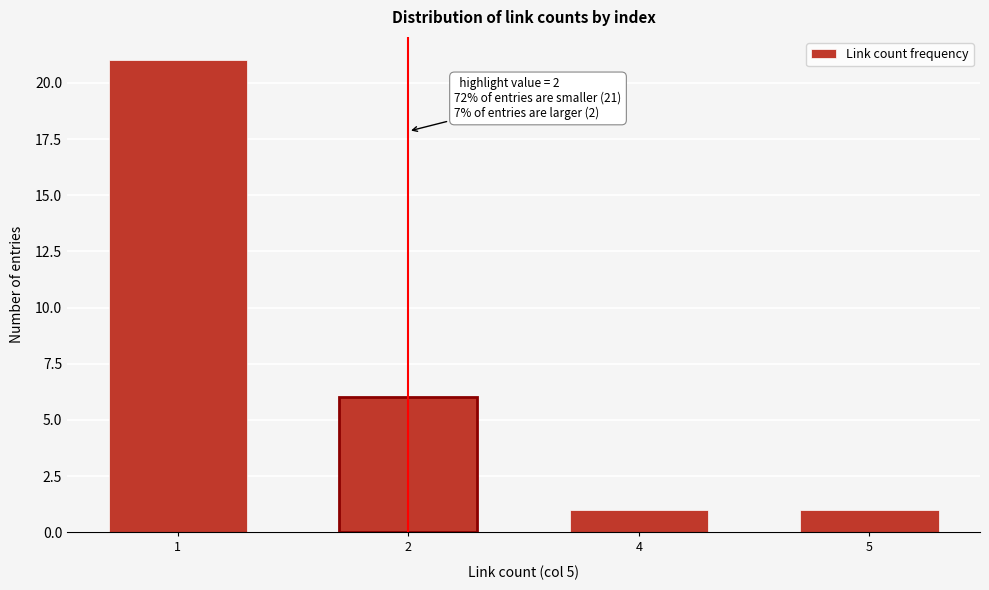

Reading right to left, what are all the values shown in this chart?

1	1	6	21